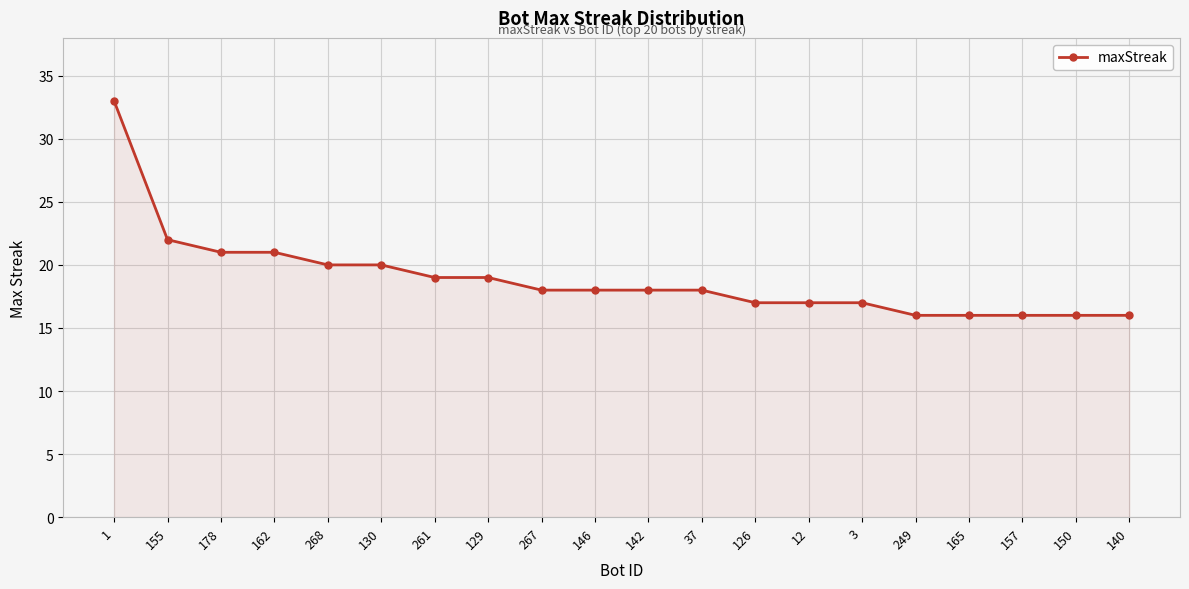

Reading left to right, what are all the values shown in this chart?

1=33	155=22	178=21	162=21	268=20	130=20	261=19	129=19	267=18	146=18	142=18	37=18	126=17	12=17	3=17	249=16	165=16	157=16	150=16	140=16